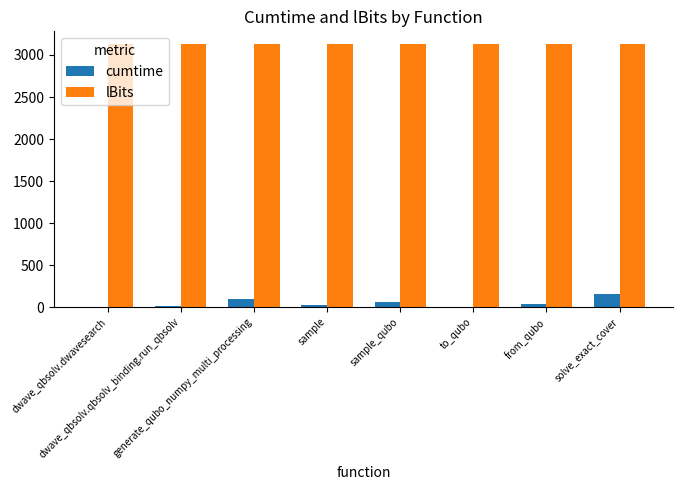

Is it true that cumtime equals 39.3 at from_qubo?

True